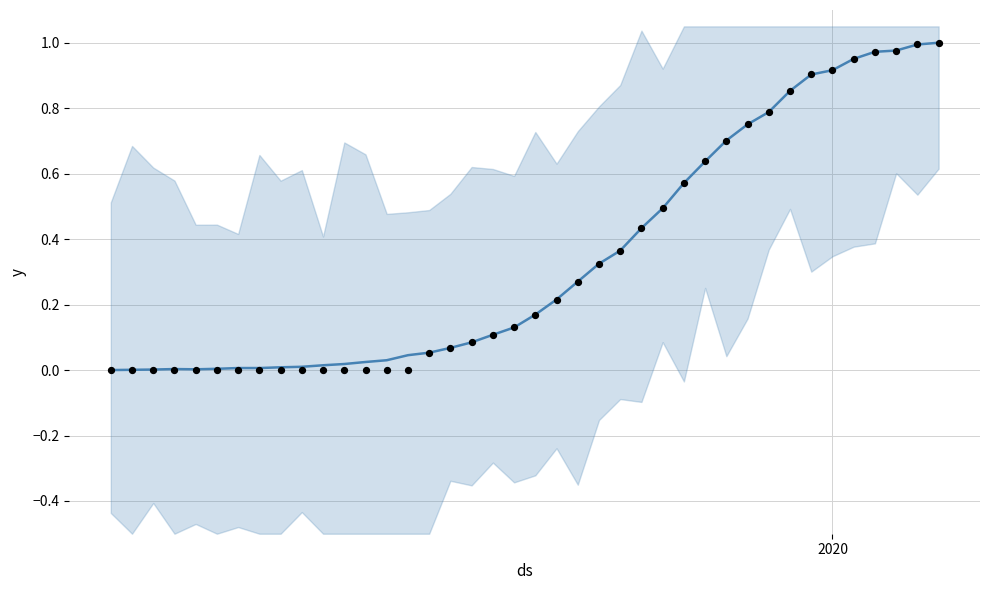

Is the value of observations at 25 greater than the value of value at 36?

No